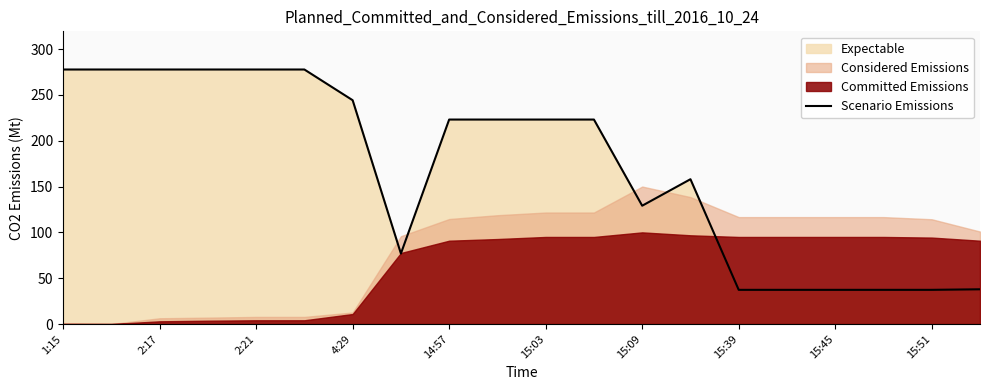

True or false: the data has more than 1 interior local peaks.

False